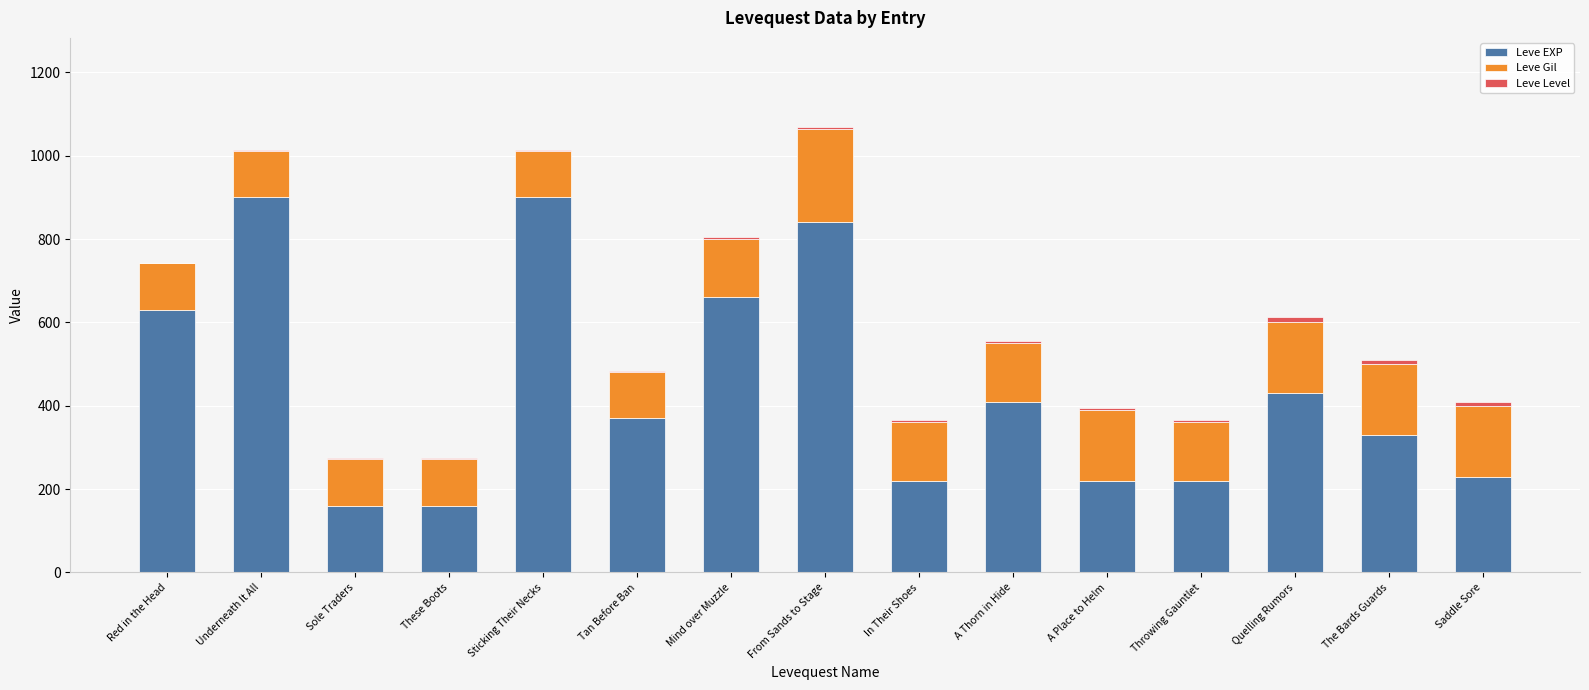

The value of Leve EXP at Underneath It All is 400. True or false?

False